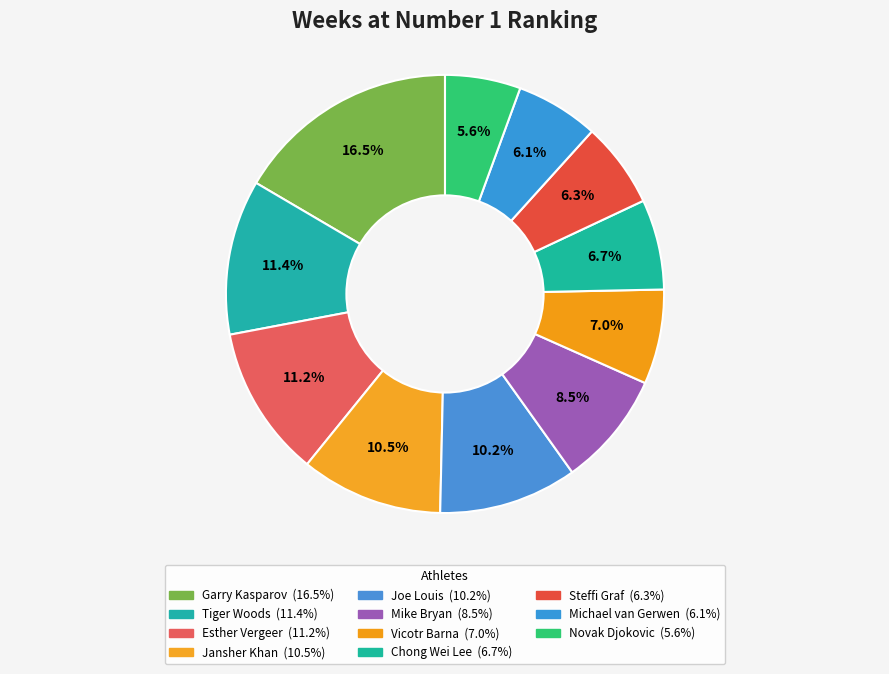

Between Garry Kasparov and Tiger Woods, which is larger?

Garry Kasparov